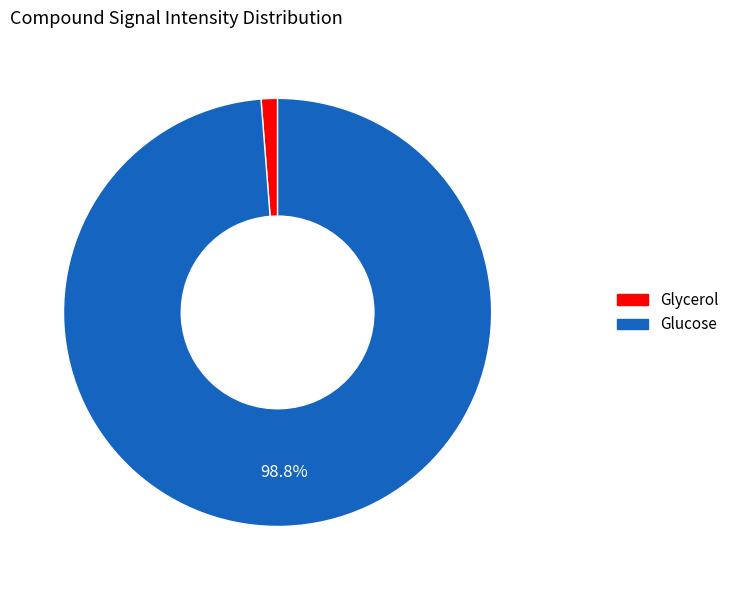

Which has a higher value, Glycerol or Glucose?

Glucose